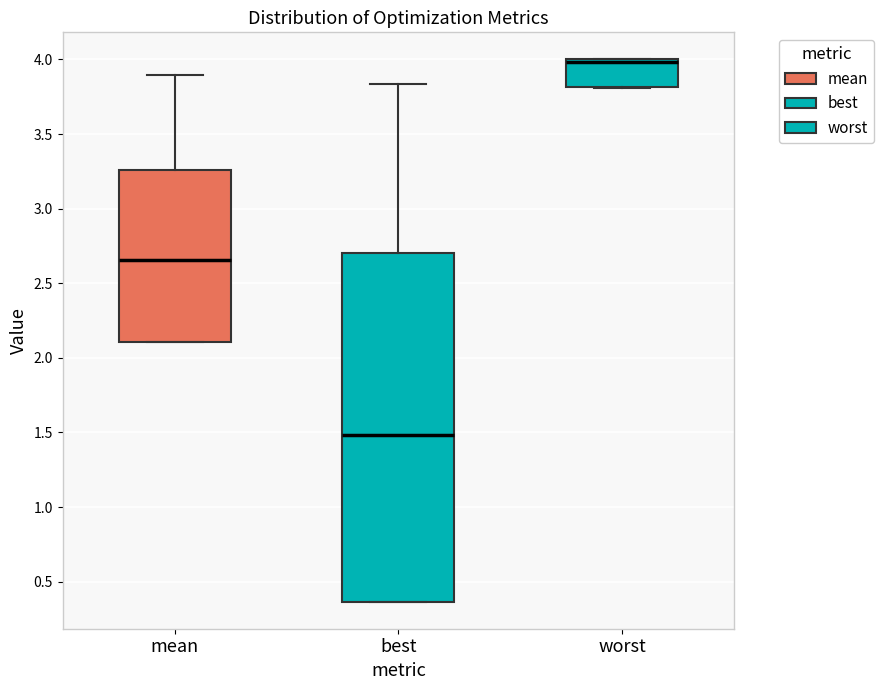

Comparing the boxes themselves (not the whiskers), which one is the tallest?

best